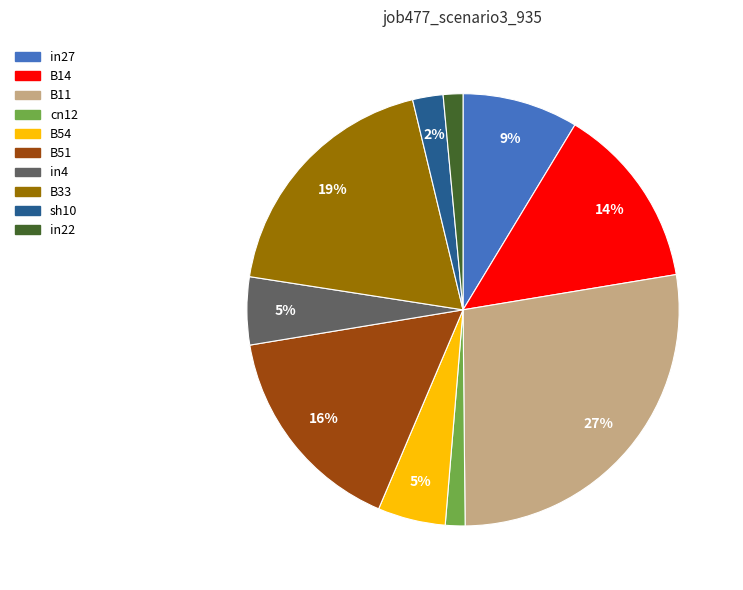

To the nearest percent, what is the average slice percentage?

10%